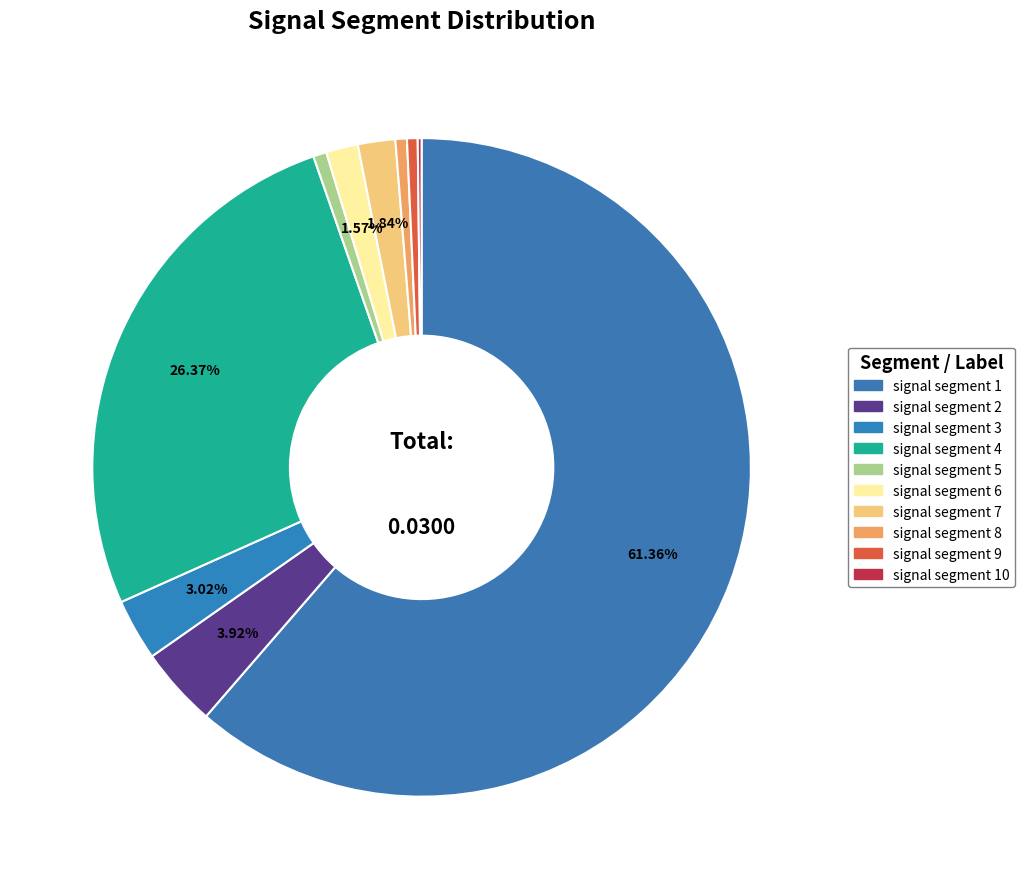

Which category has the smallest portion of the pie?

signal segment 10